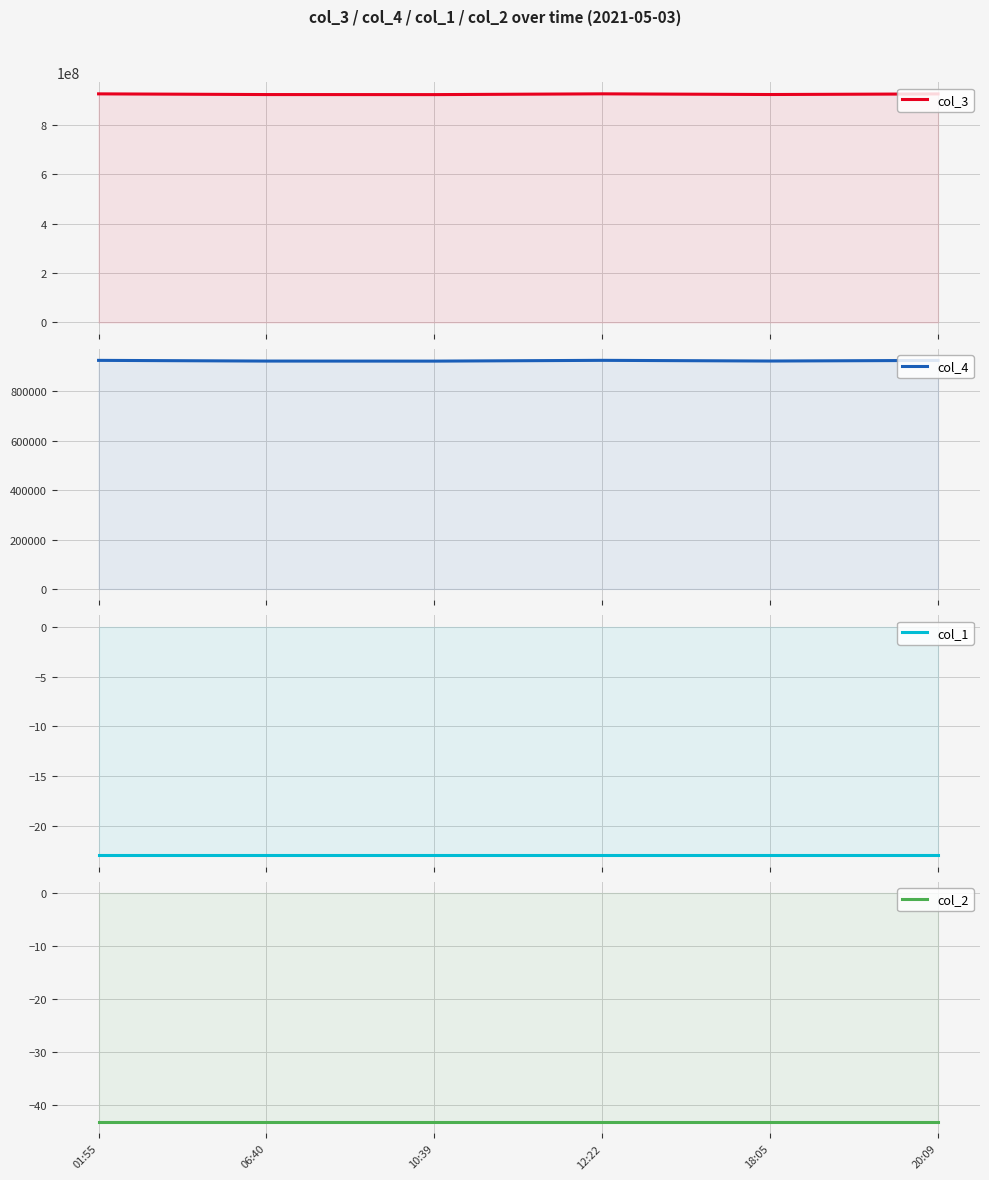

True or false: col_3 and col_1 cross at least once.

False